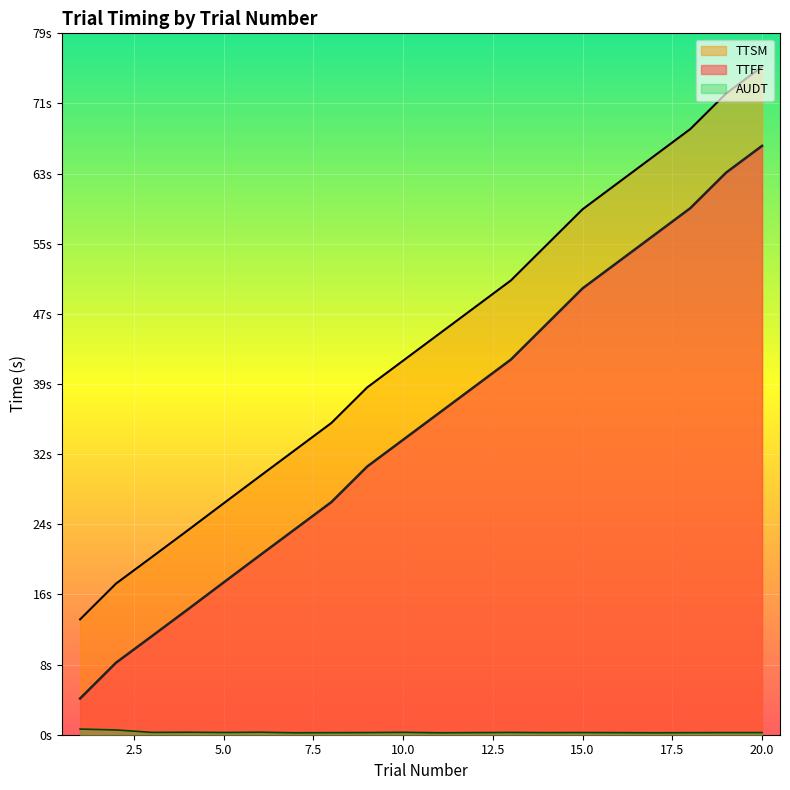

What is the maximum value shown in the chart?

75.0